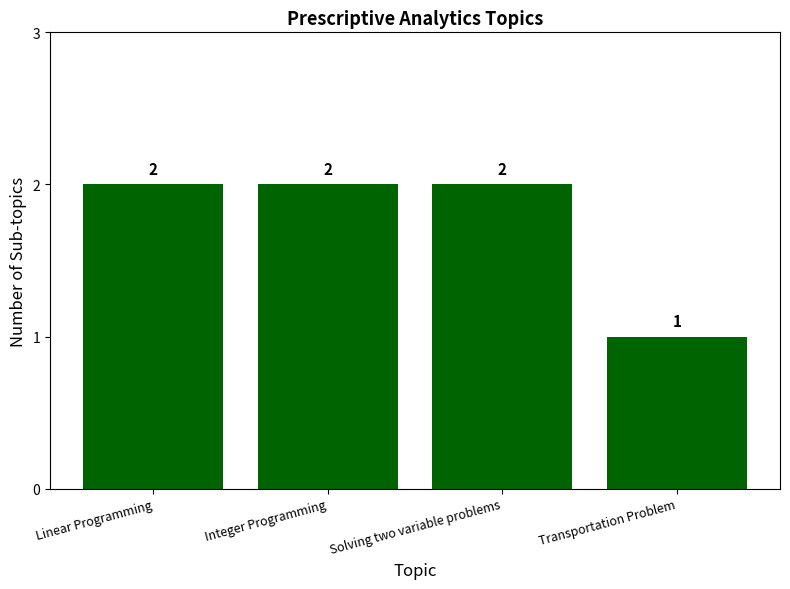

What is the difference between the maximum and minimum values?

1